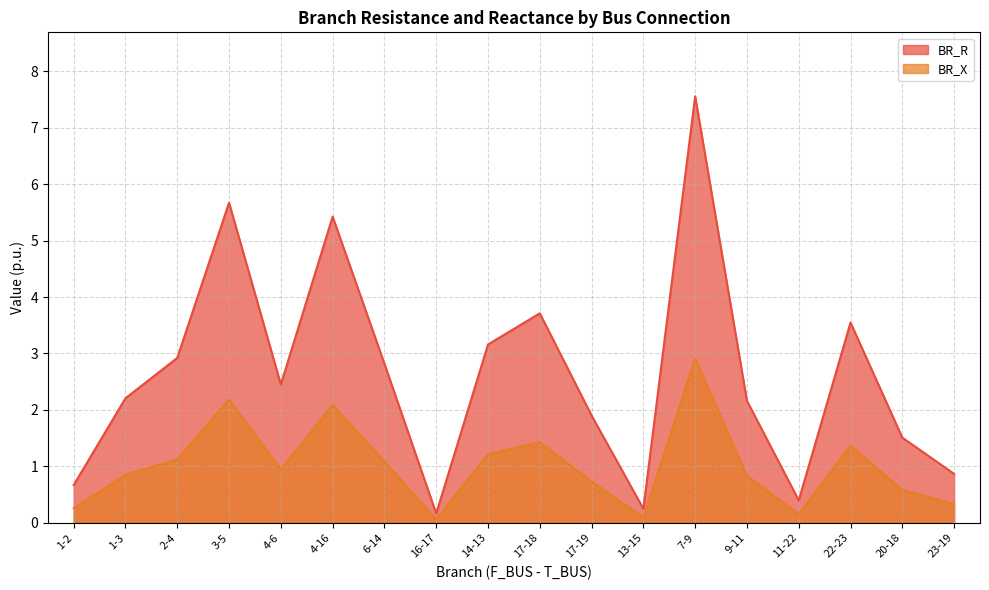

List the series in order of their overall mean, lowest first.

BR_X, BR_R